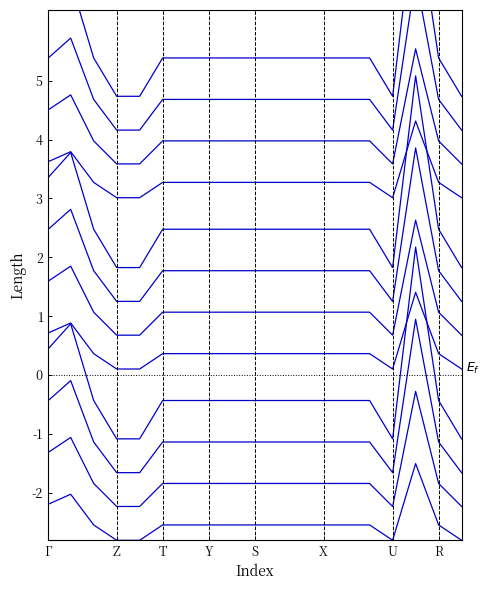

What is the value of the 1st point from the left?

-0.4